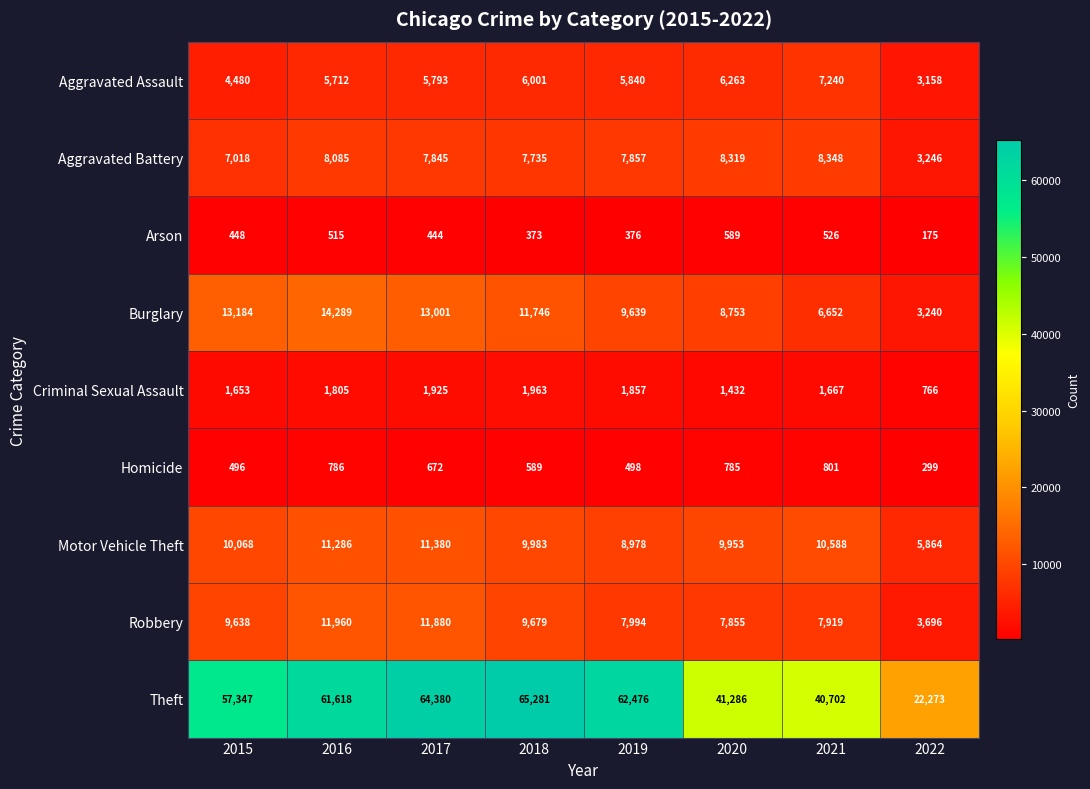

Is it true that Homicide equals 175 at 2016?

False